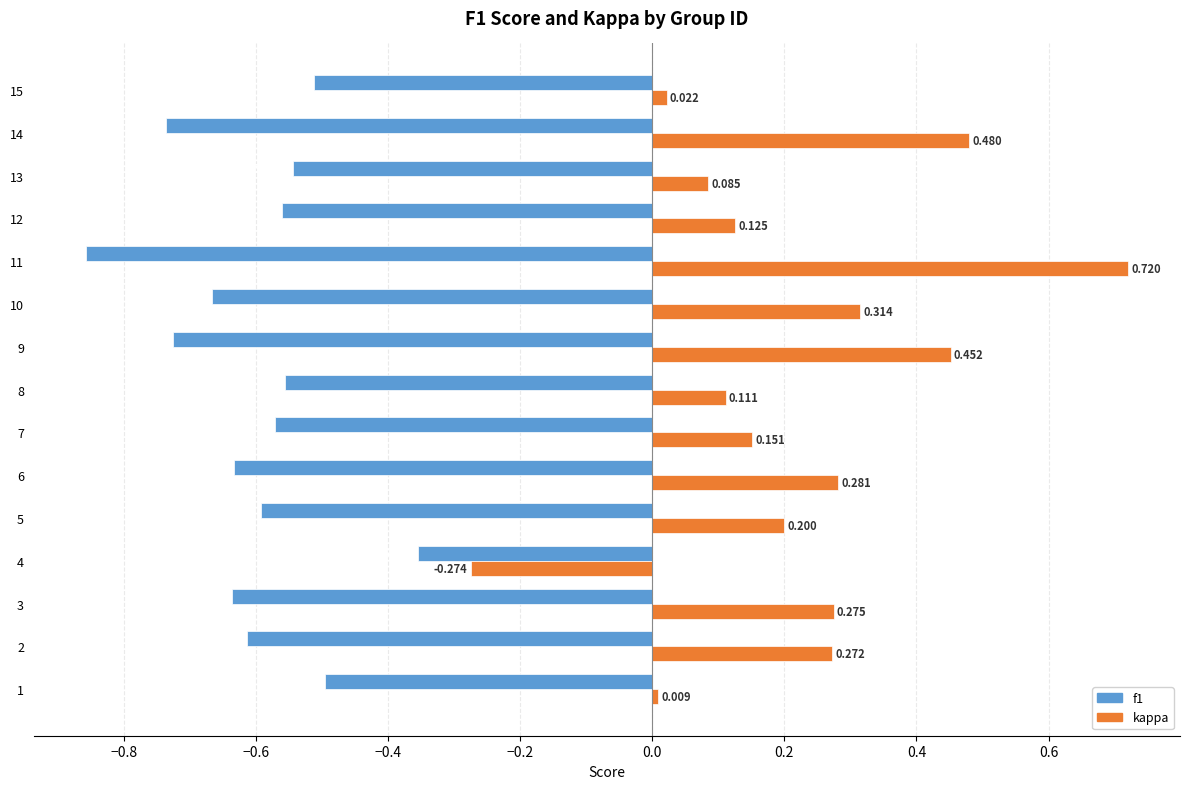

Which series has the largest range (max minus min)?

kappa